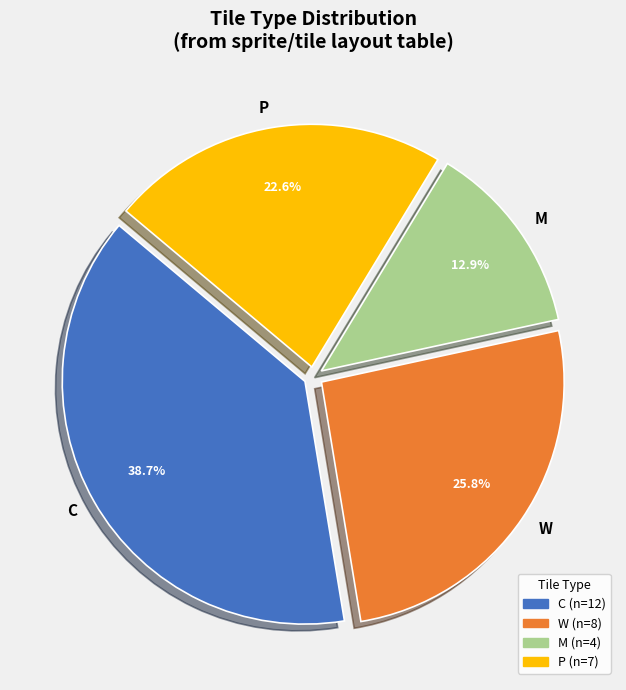

Is it true that M is 20% of the pie?

False